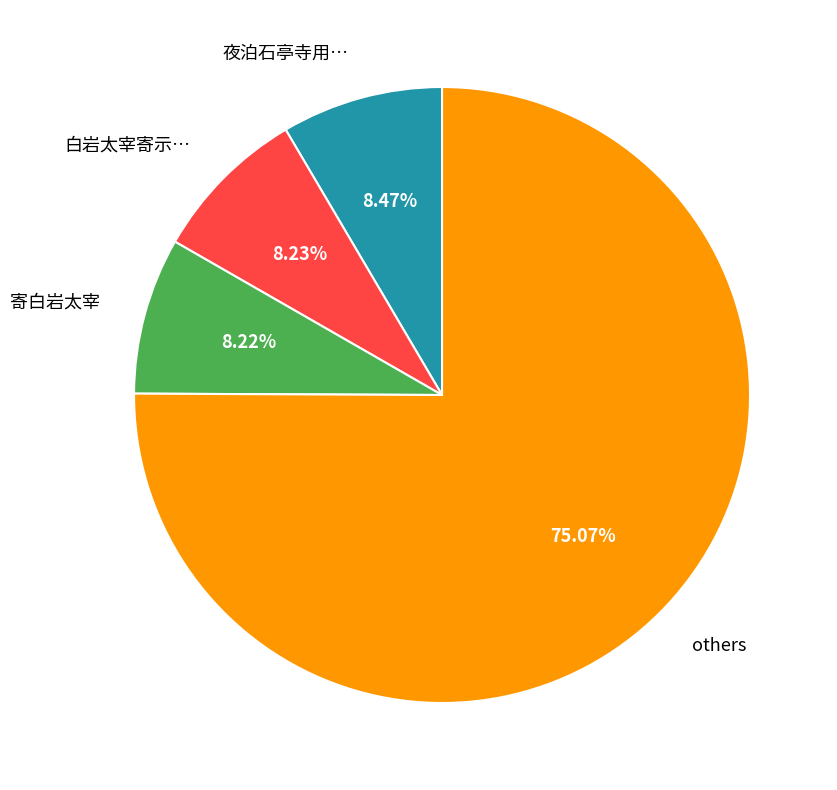

Is there a majority slice in this chart?

Yes